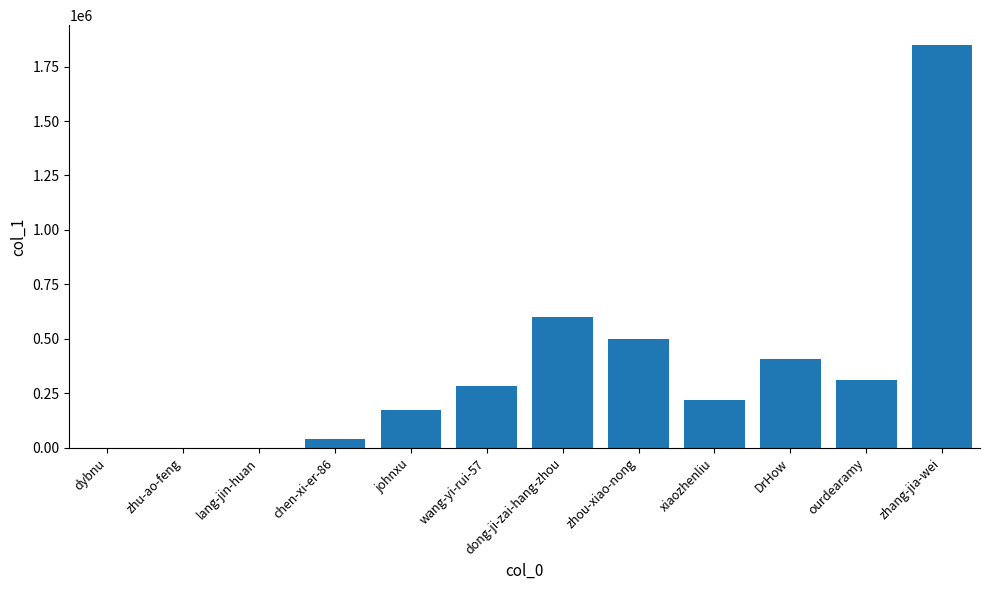

True or false: the data shows 1000088 at dong-ji-zai-hang-zhou.

False